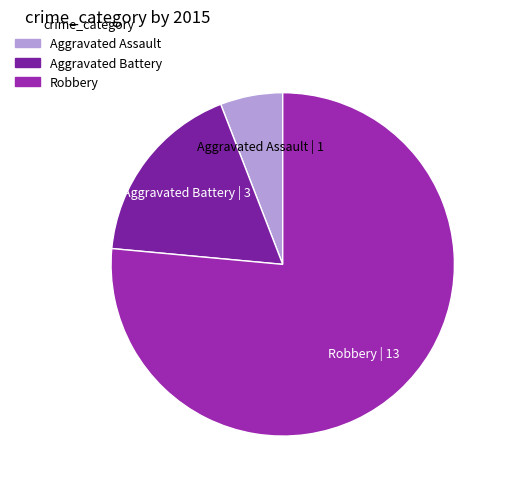

Is Aggravated Assault the majority of the pie?

No